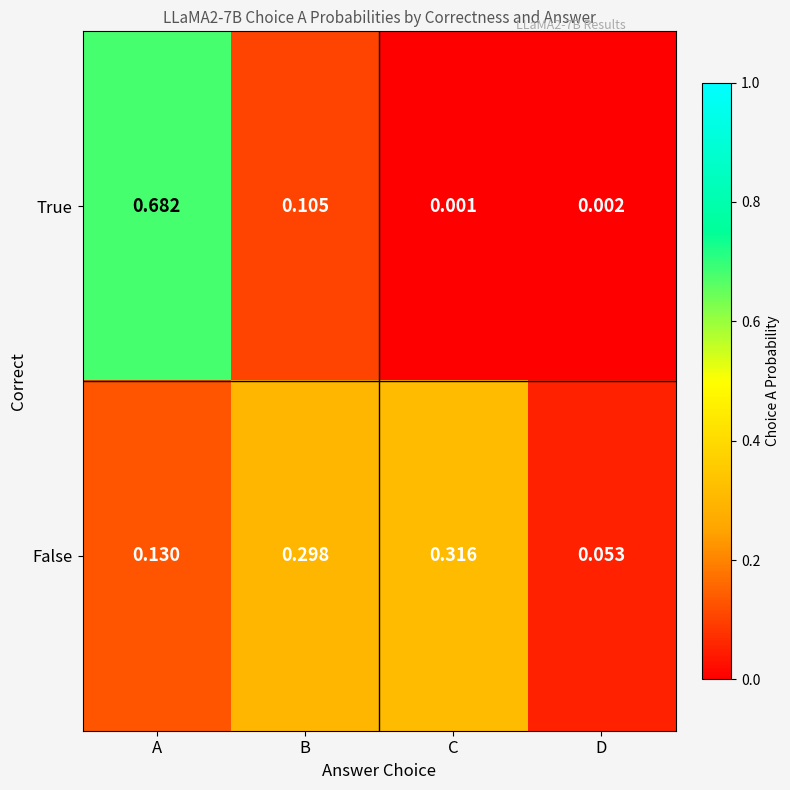

At which label is False closest to 0?

D